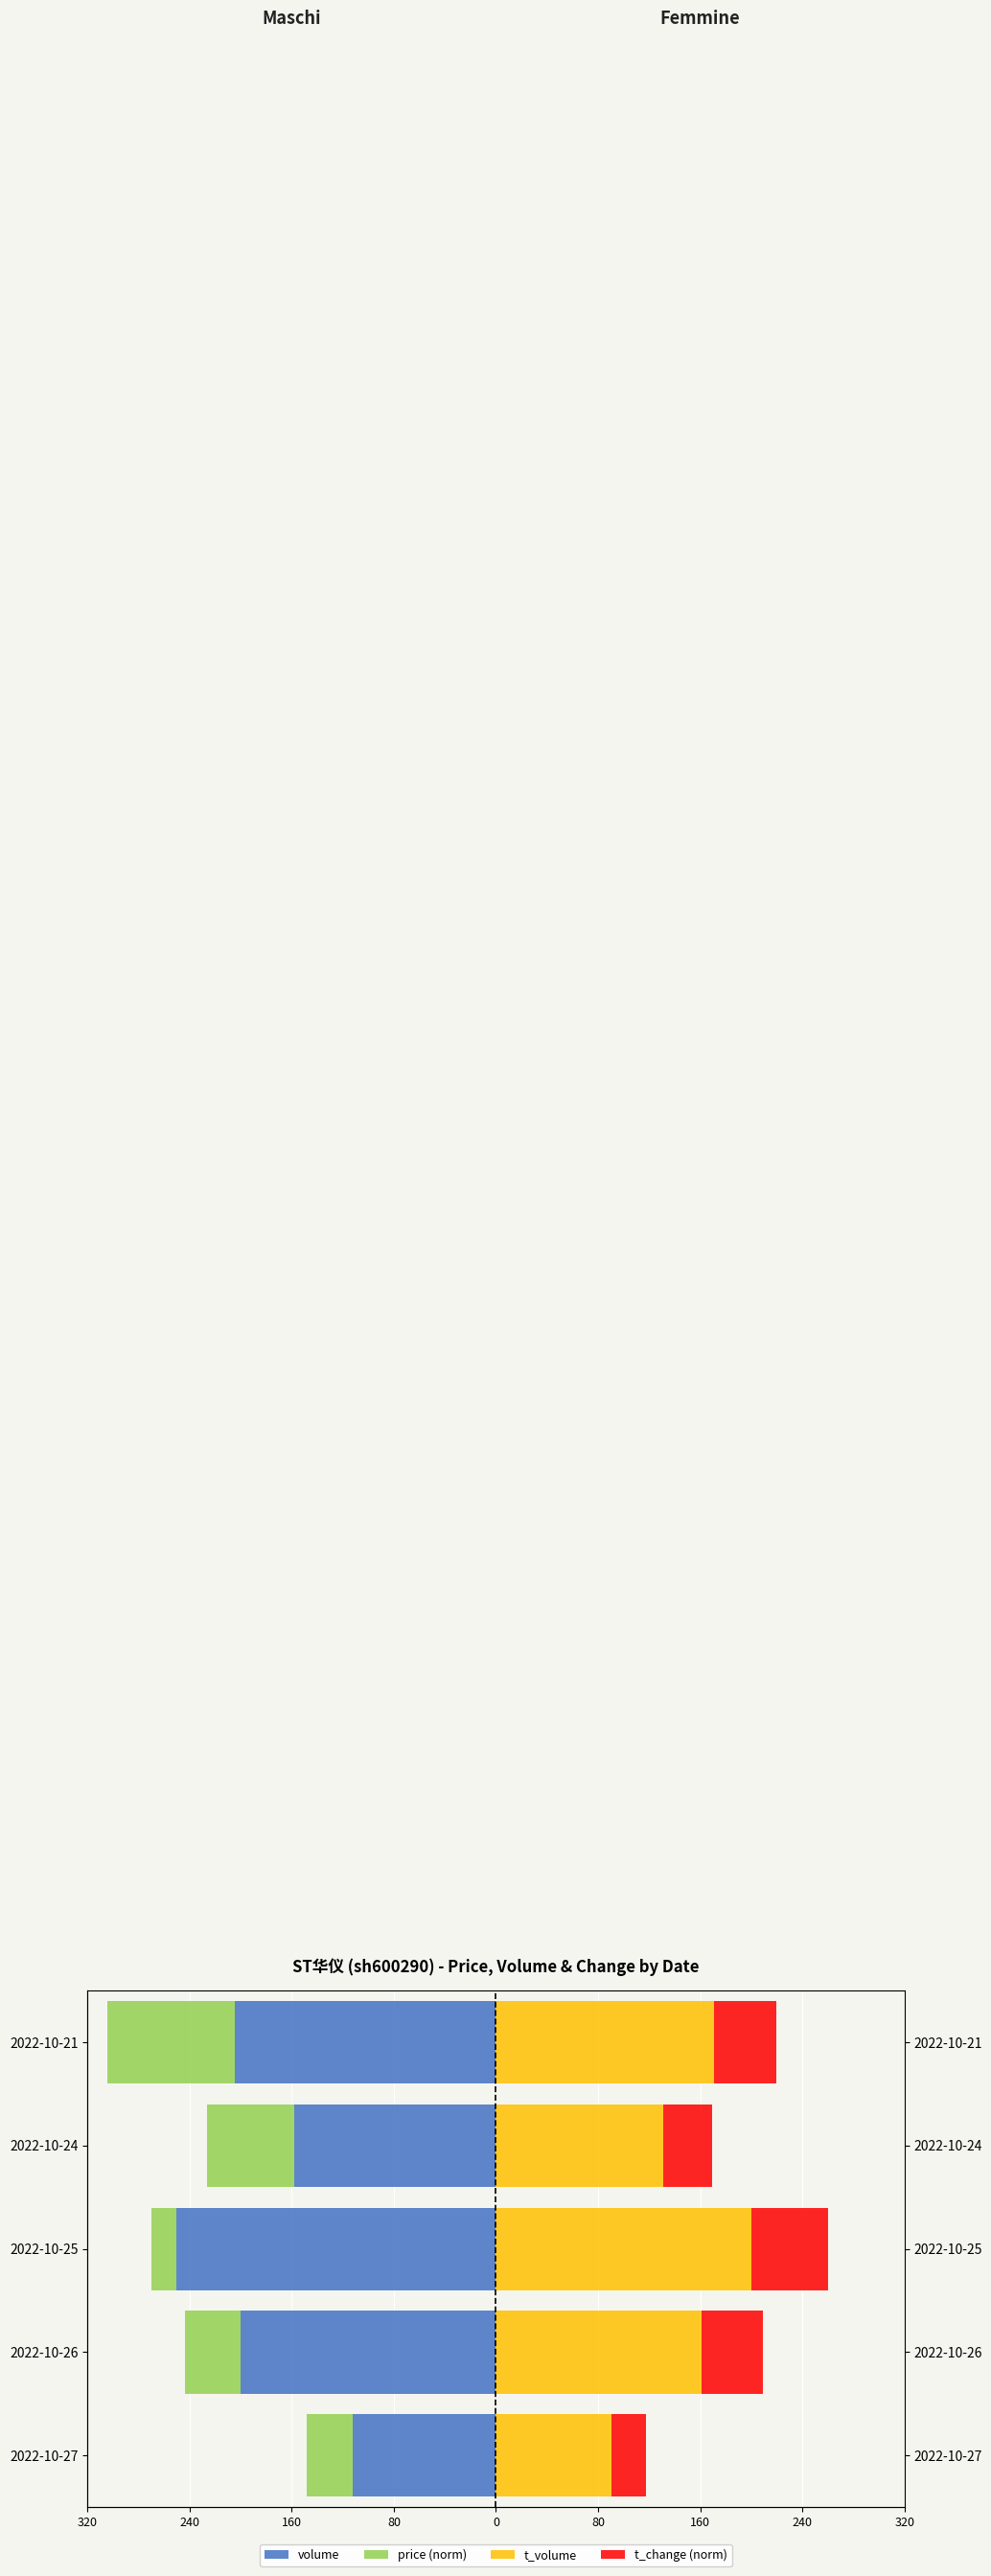

Which series has the widest spread of values?

volume